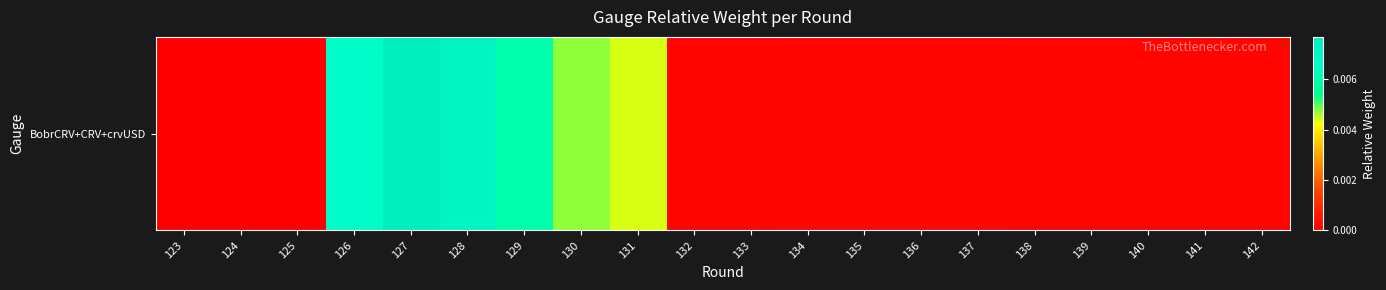

Which has a higher value, 139 or 125?

139